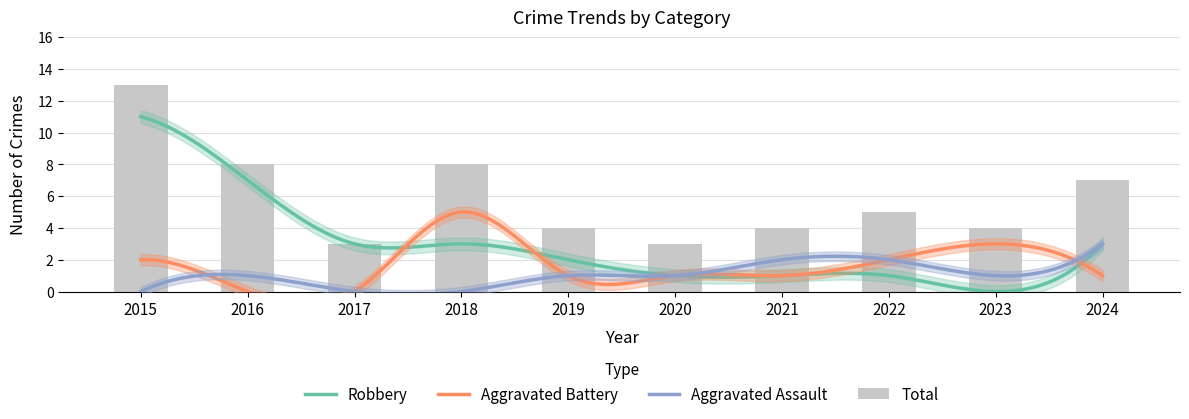

At how many categories does at least one series exceed 0?

10